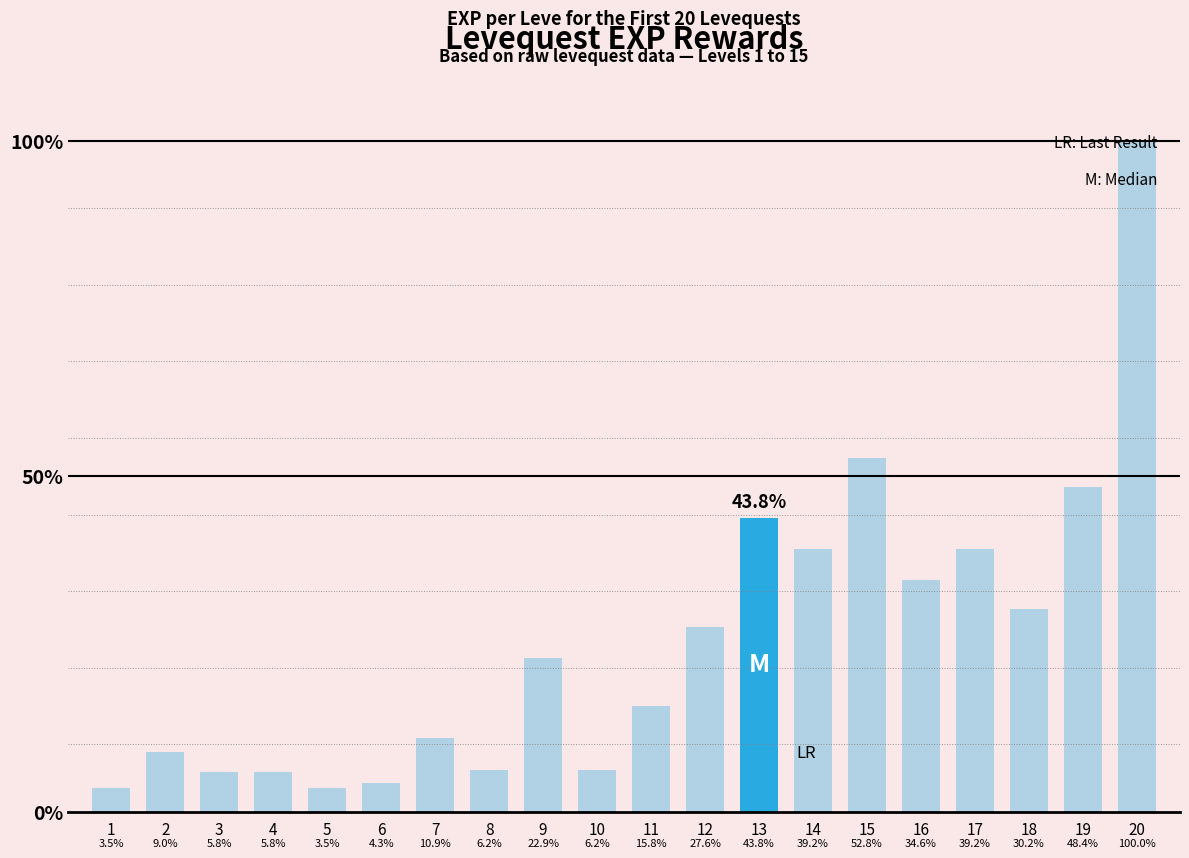

True or false: the data shows 3600 at 7.

False